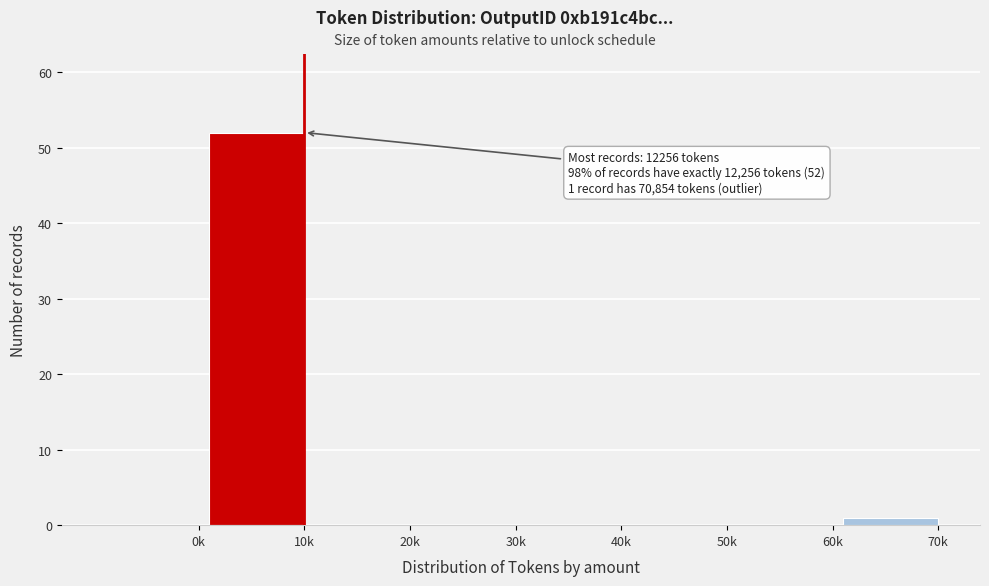

Reading left to right, list all the values displayed in this chart.

0k=0	10k=52	20k=0	30k=0	40k=0	50k=0	60k=0	70k=1